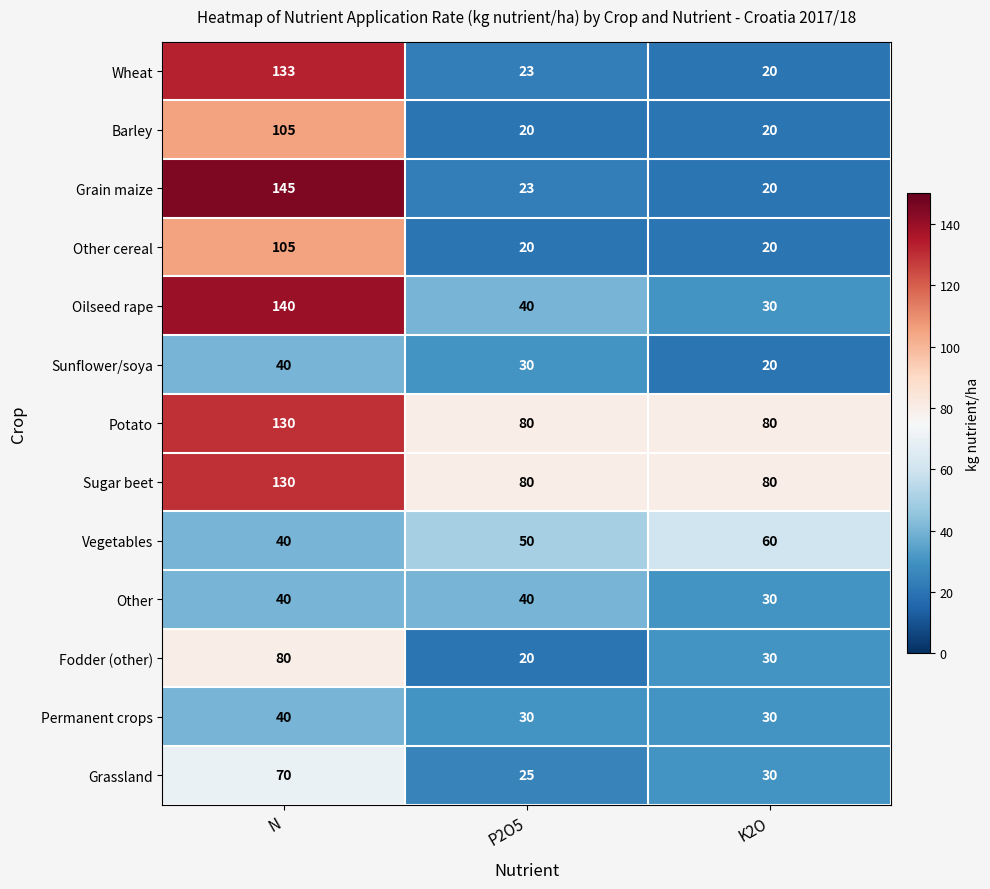

Is the value of Grassland at K2O greater than the value of Vegetables at K2O?

No